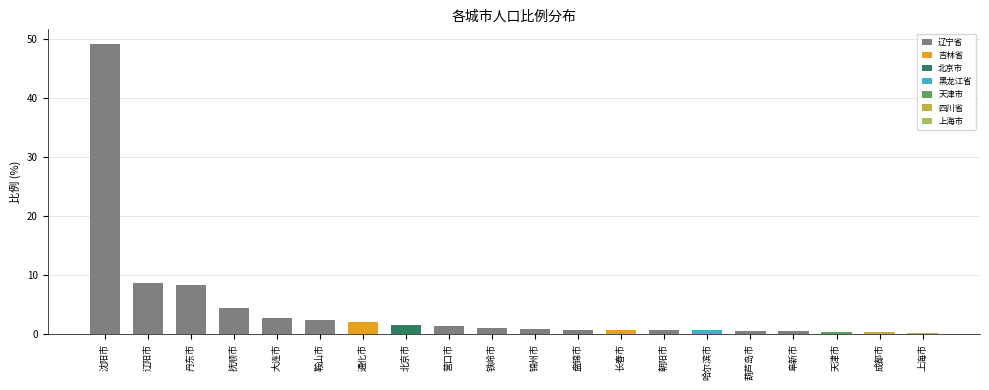

What is the greatest value displayed?

49.1